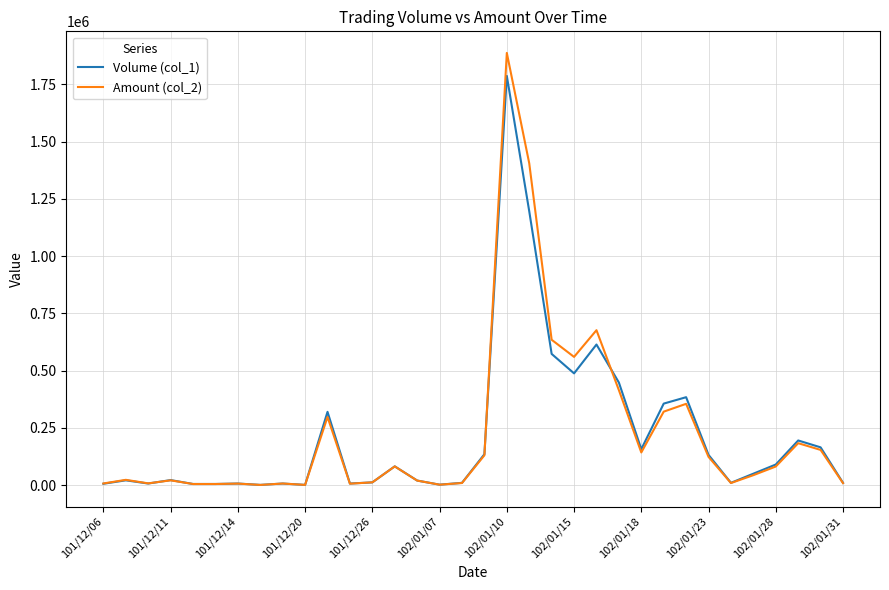

Is this an area chart (filled region under the line)?

No